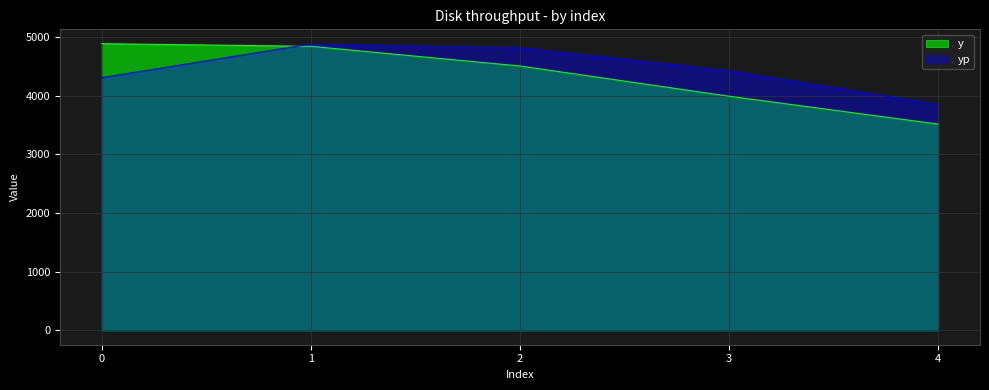

What is the smallest value displayed?

3515.0